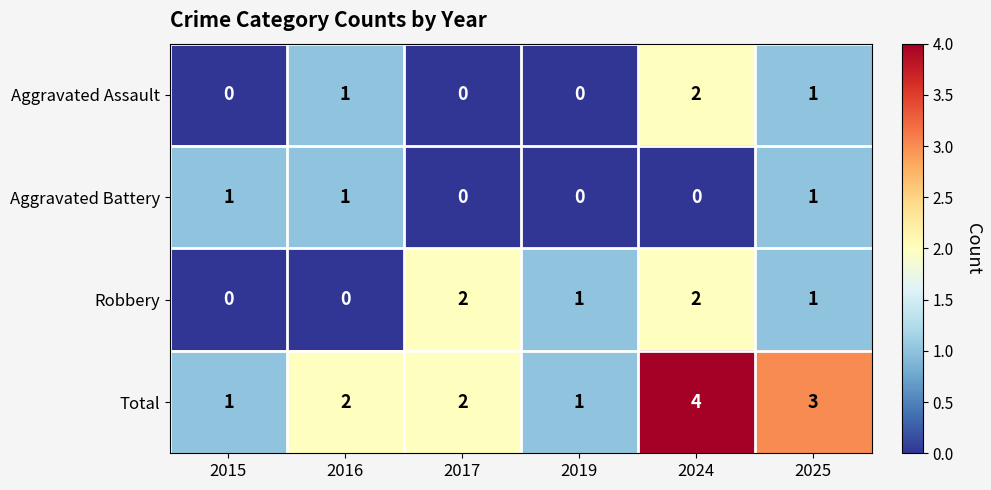

Is it true that Aggravated Battery equals 1 at 2025?

True